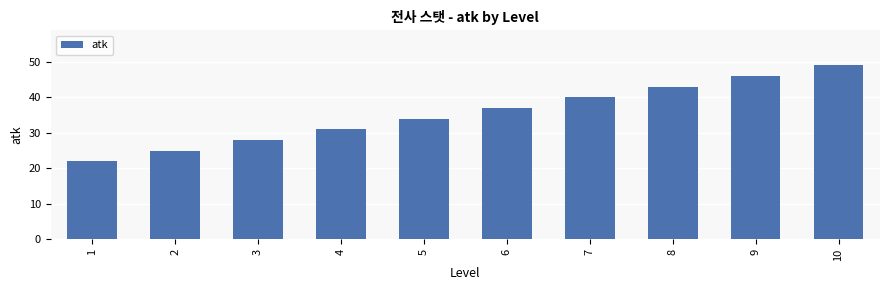

What is the value of the 4th bar from the left?

31